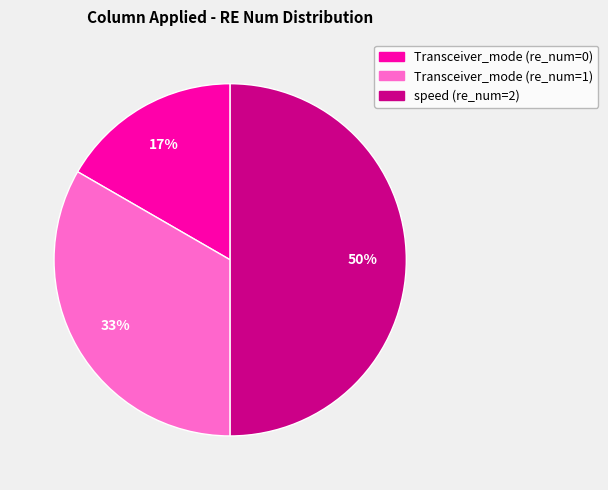

To the nearest percent, what is the average slice percentage?

33%